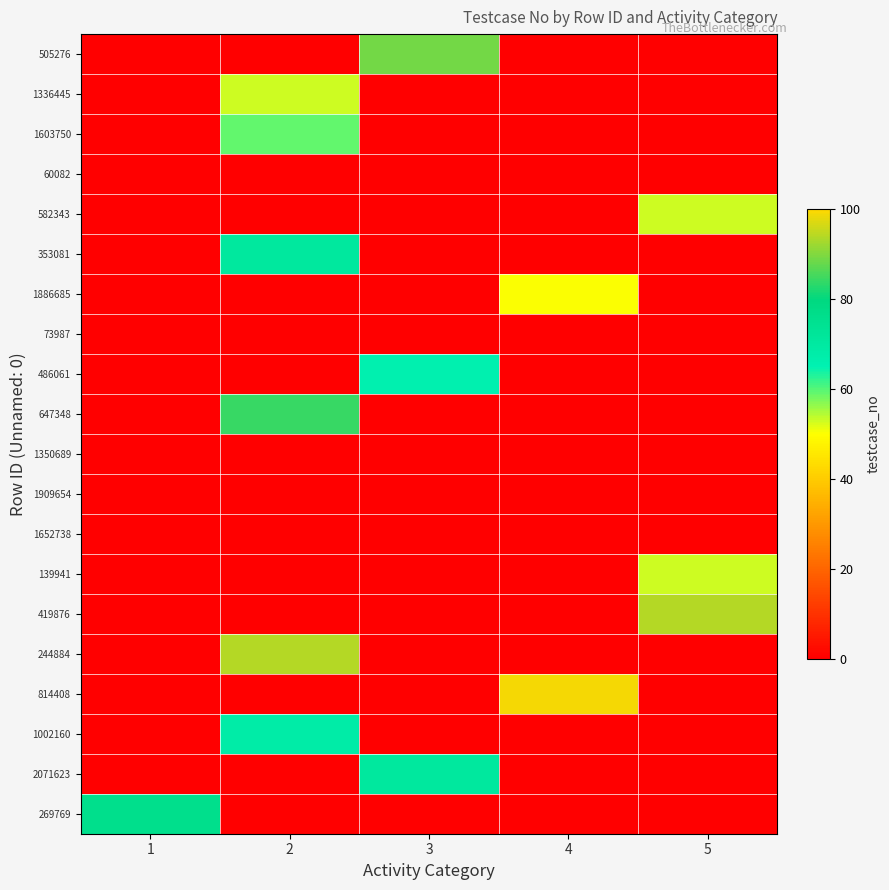

Reading left to right, extract all data points from this chart.

505276: 1=0	2=0	3=89	4=0	5=0
1336445: 1=0	2=53	3=0	4=0	5=0
1603750: 1=0	2=59	3=0	4=0	5=0
60082: 1=0	2=0	3=0	4=0	5=0
582343: 1=0	2=0	3=0	4=0	5=53
353081: 1=0	2=71	3=0	4=0	5=0
1886685: 1=0	2=0	3=0	4=50	5=0
73987: 1=0	2=0	3=0	4=0	5=0
486061: 1=0	2=0	3=66	4=0	5=0
647348: 1=0	2=84	3=0	4=0	5=0
1350689: 1=0	2=0	3=0	4=0	5=0
1909654: 1=0	2=0	3=0	4=0	5=0
1652738: 1=0	2=0	3=0	4=0	5=0
139941: 1=0	2=0	3=0	4=0	5=53
419876: 1=0	2=0	3=0	4=0	5=94
244884: 1=0	2=94	3=0	4=0	5=0
814408: 1=0	2=0	3=0	4=99	5=0
1002160: 1=0	2=68	3=0	4=0	5=0
2071623: 1=0	2=0	3=71	4=0	5=0
269769: 1=76	2=0	3=0	4=0	5=0